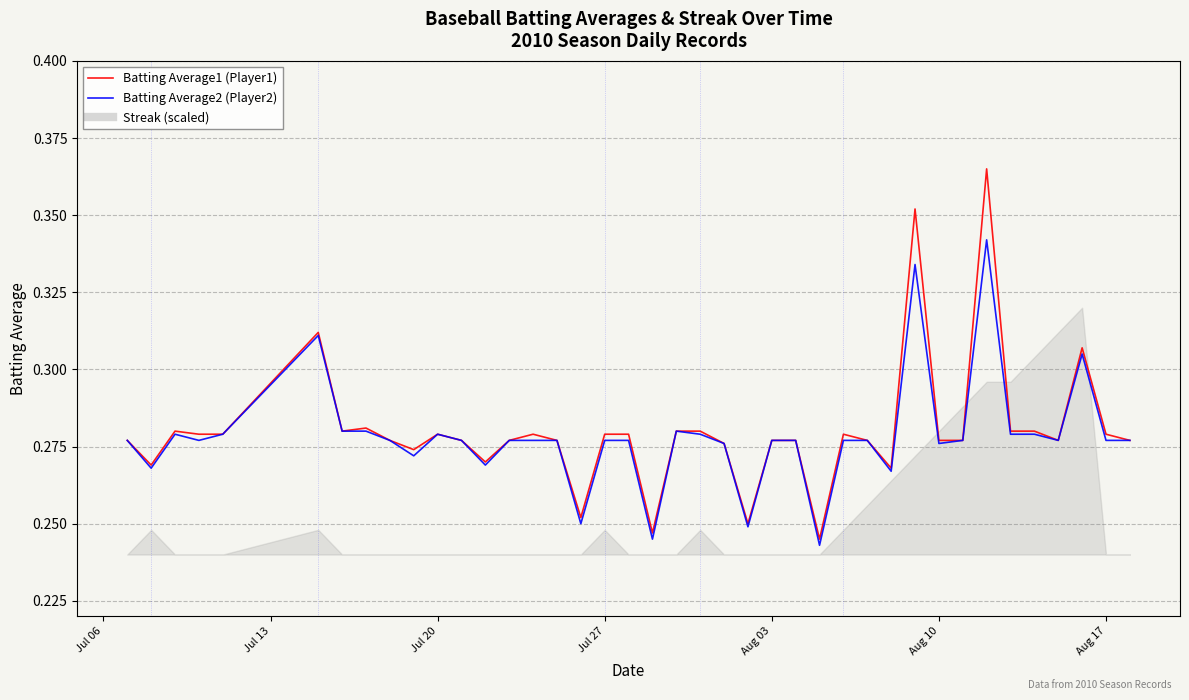

What is the lowest value of the Batting Average2 (Player2) series?

0.2